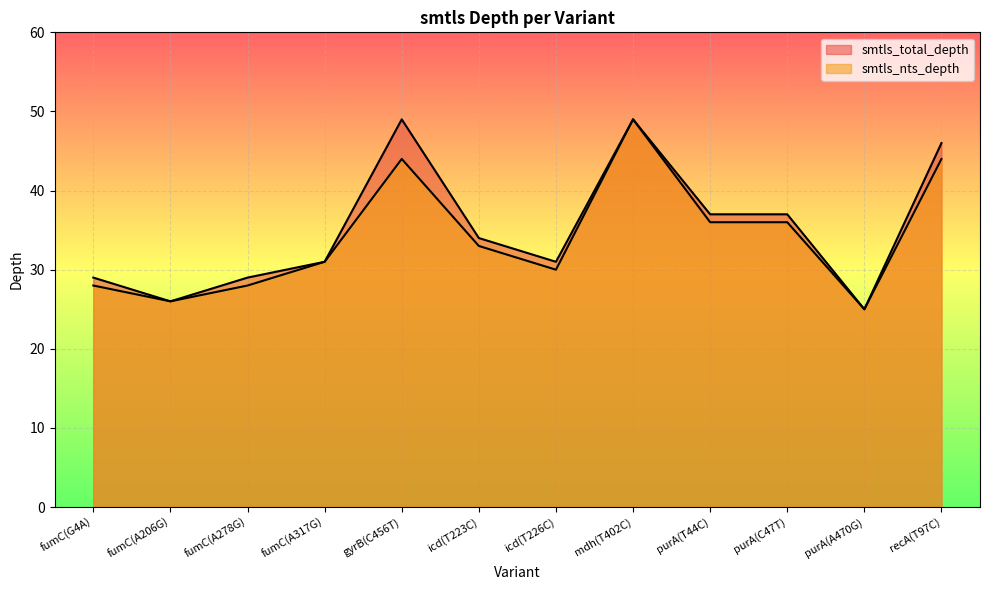

The smtls_total_depth series shows 17 at fumC(A278G). True or false?

False